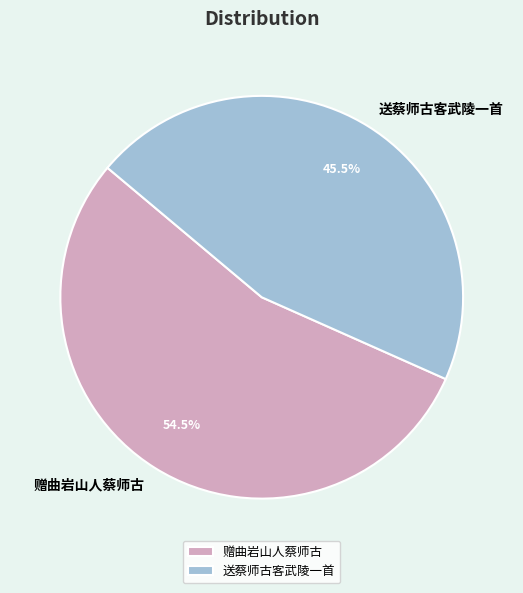

Does 赠曲岩山人蔡师古 represent more than half of the total?

Yes